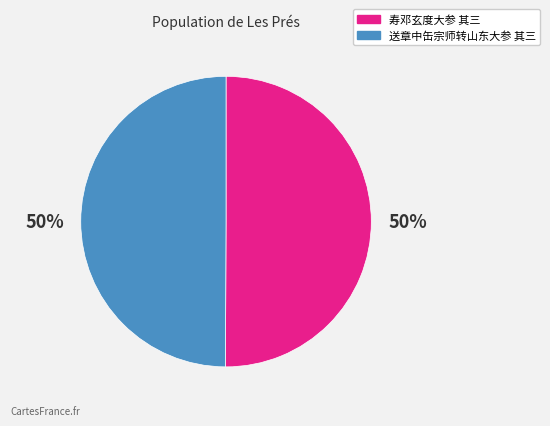

To the nearest percent, what portion does 送章中缶宗师转山东大参 其三 represent?

50%